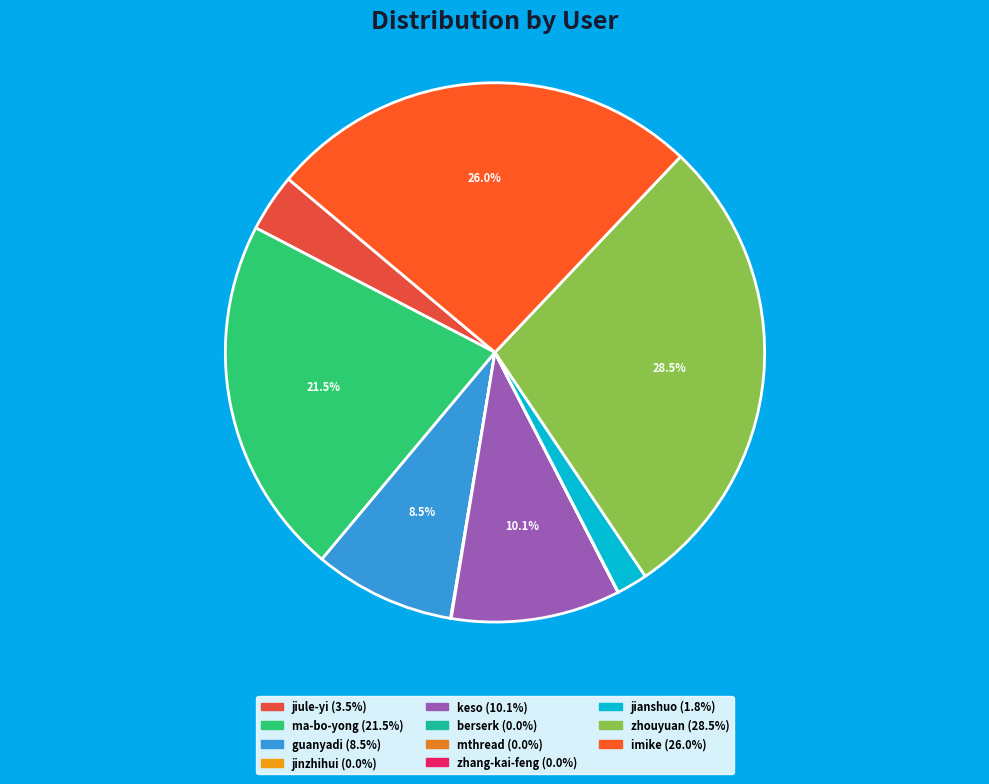

Which has a higher value, zhang-kai-feng or jinzhihui?

jinzhihui